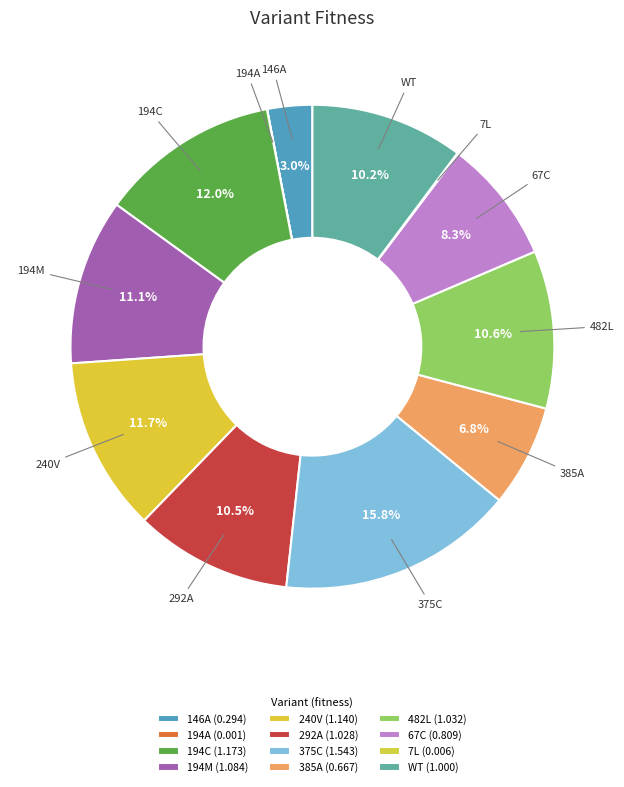

To the nearest percent, what is the difference between the largest and smallest slice percentages?

16%